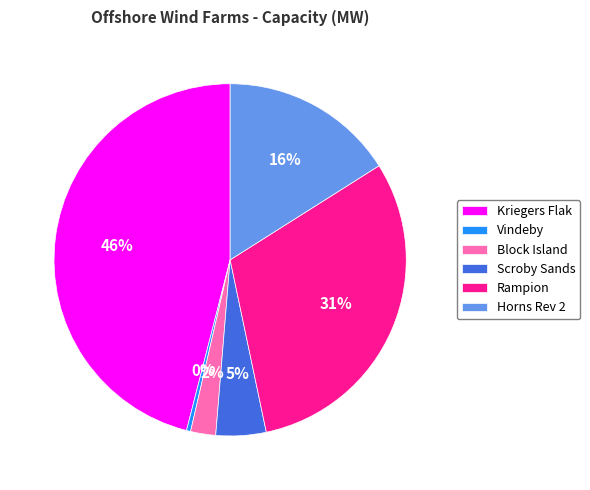

How many segments does this pie chart have?

6